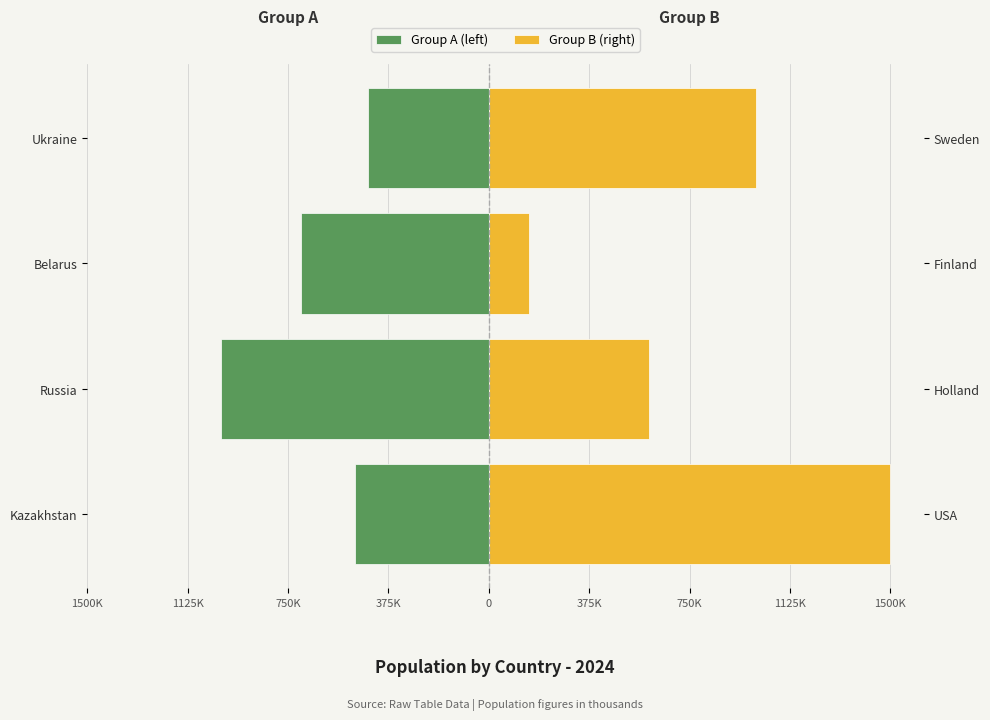

Which has a higher value, Russia or Belarus?

Belarus